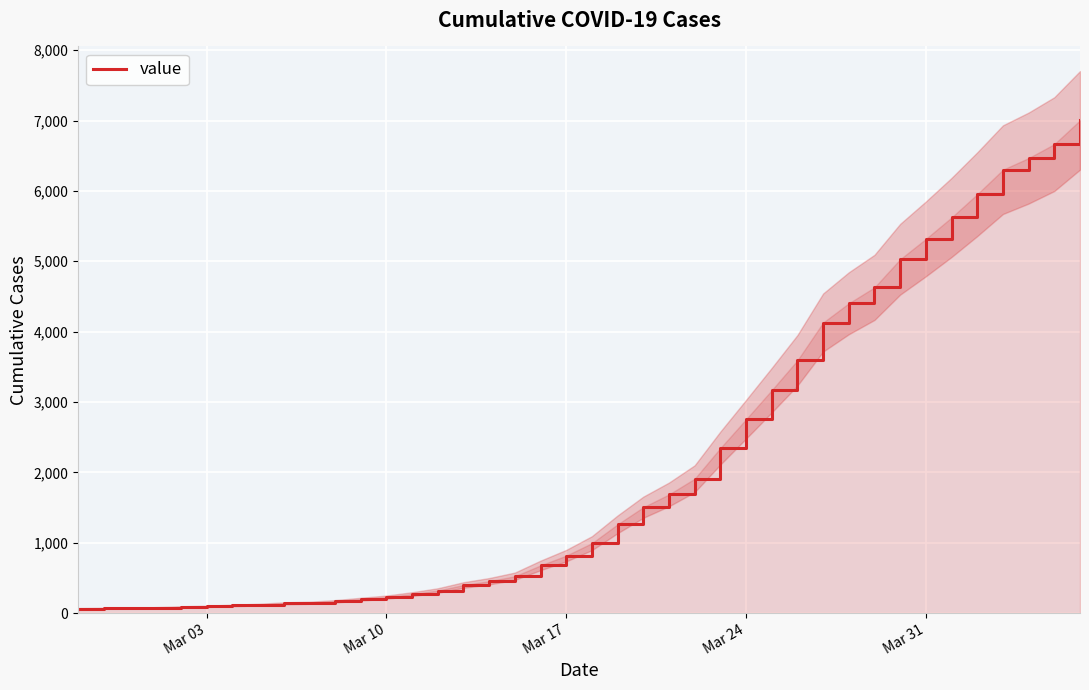

What is the value of the 23rd point from the left?

1504